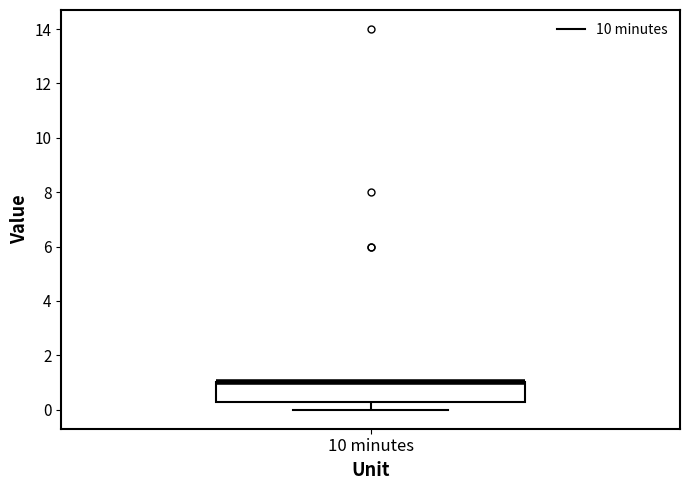

Where does the lower whisker of the box for 10 minutes end on the y-axis? The values are not printed on the chart, so give them approximately, as read against the axis.

0.0